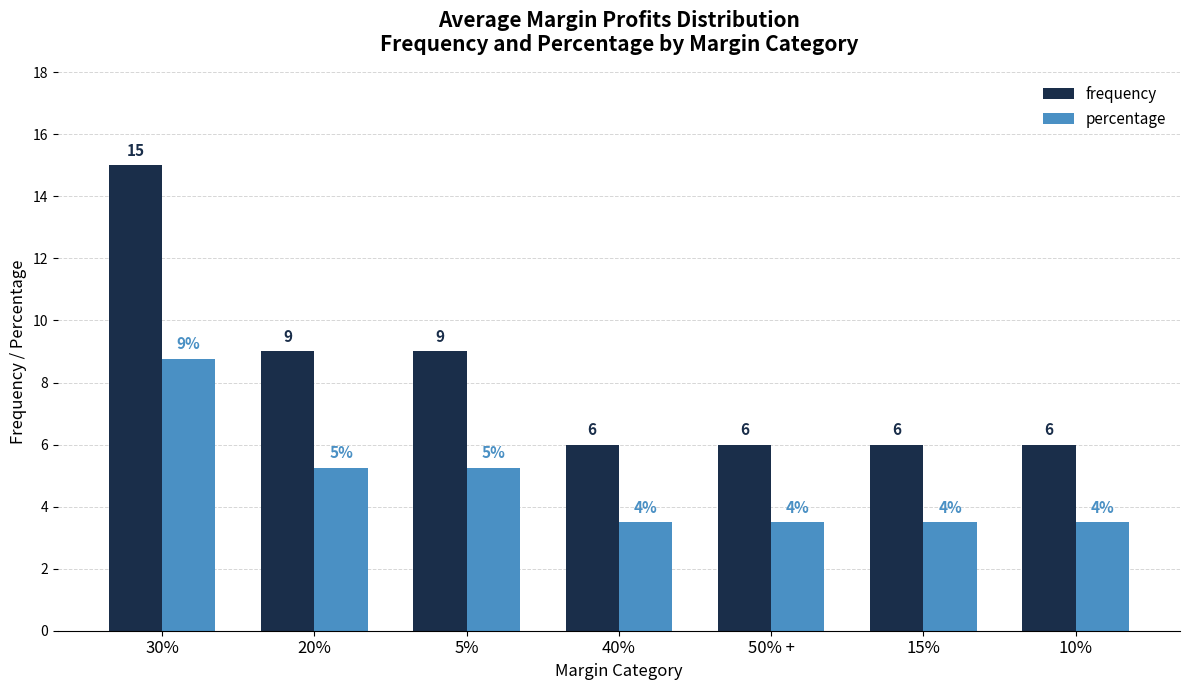

What is the sum of all frequency values?

57.0